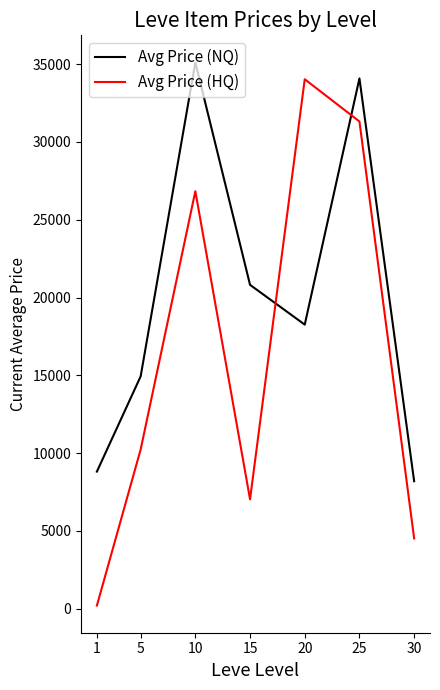

What is the difference between the maximum and minimum values in the Avg Price (NQ) series?

26914.1